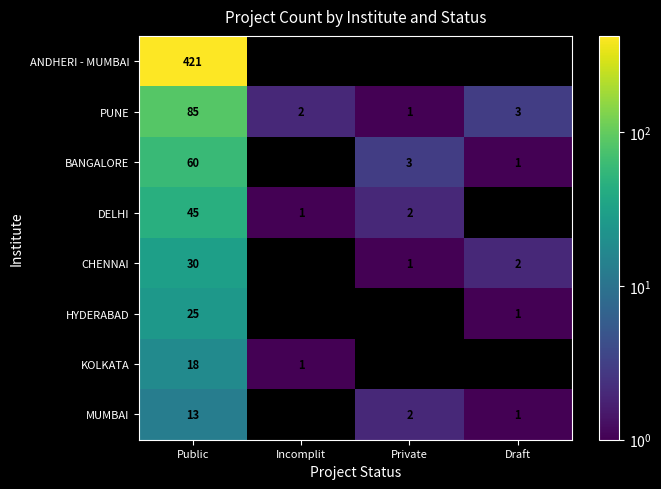

How many categories are shown in the chart?

4